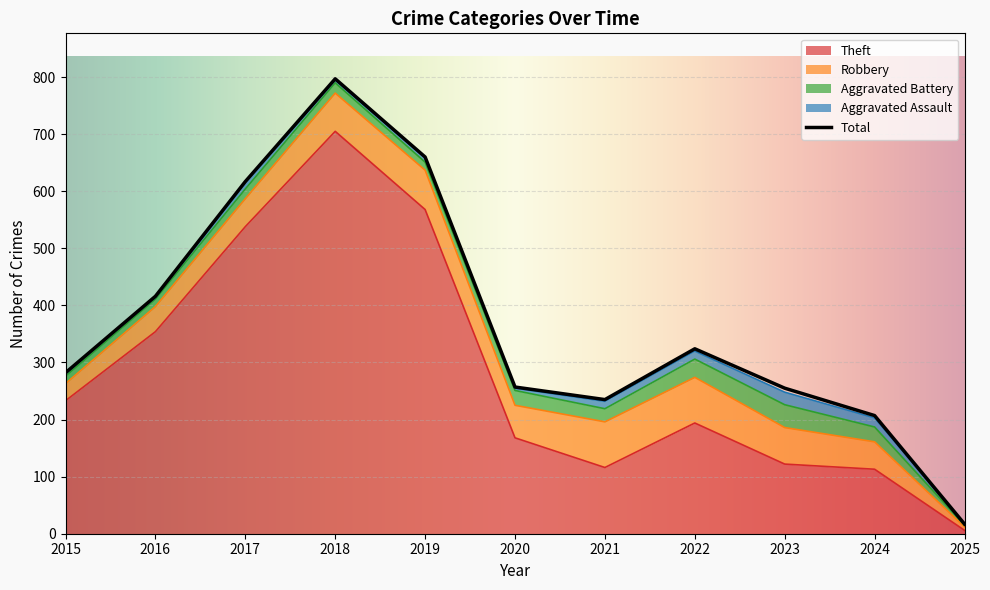

Reading left to right, transcribe all the data shown in this chart.

Theft: 2015=233	2016=354	2017=538	2018=705	2019=568	2020=168	2021=116	2022=194	2023=122	2024=113	2025=6
Robbery: 2015=30	2016=44	2017=49	2018=67	2019=69	2020=57	2021=80	2022=80	2023=64	2024=48	2025=6
Aggravated Battery: 2015=13	2016=13	2017=17	2018=18	2019=14	2020=26	2021=23	2022=32	2023=40	2024=26	2025=3
Aggravated Assault: 2015=6	2016=3	2017=12	2018=5	2019=8	2020=4	2021=13	2022=14	2023=22	2024=16	2025=2
Total: 2015=282	2016=416	2017=617	2018=797	2019=660	2020=257	2021=235	2022=324	2023=255	2024=207	2025=17